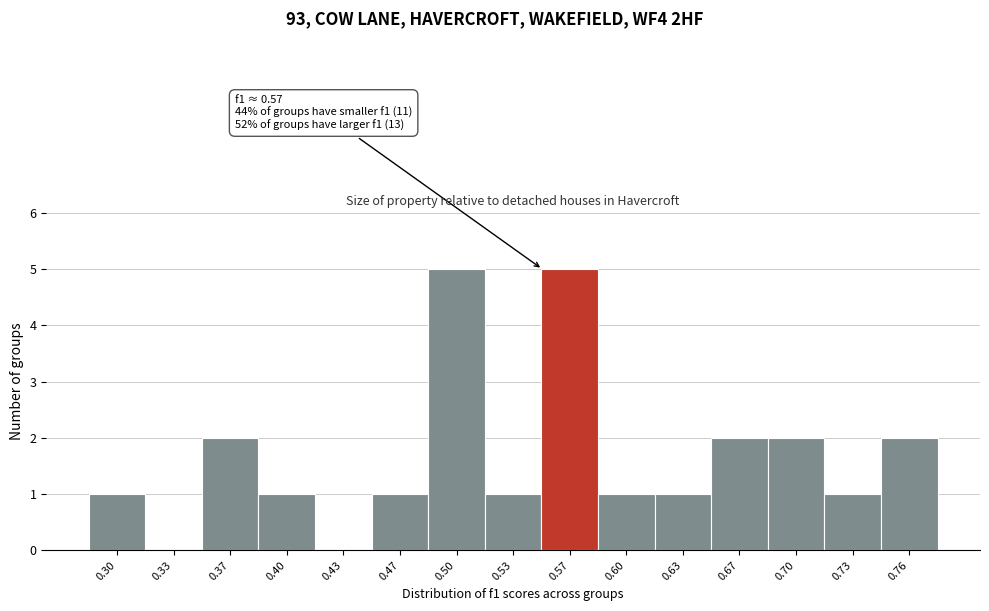

Reading right to left, what are all the values shown in this chart?

0.76=2	0.73=1	0.70=2	0.67=2	0.63=1	0.60=1	0.57=5	0.53=1	0.50=5	0.47=1	0.43=0	0.40=1	0.37=2	0.33=0	0.30=1